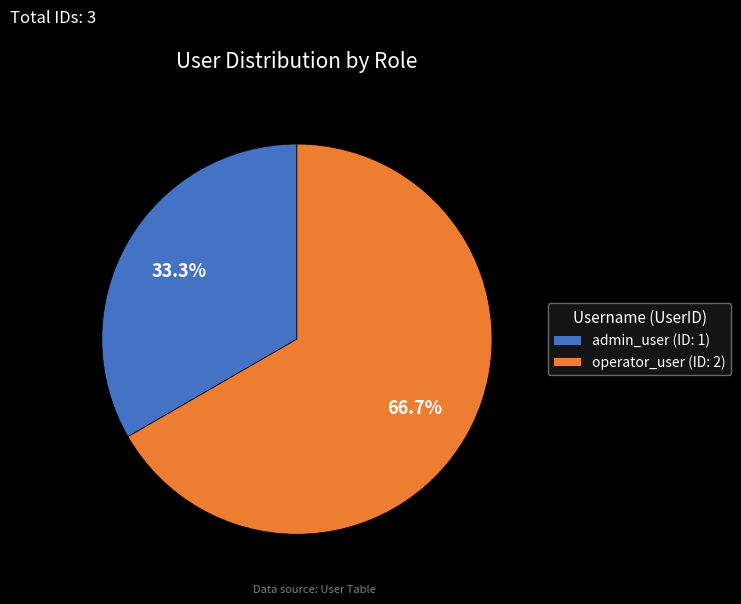

Rank the categories by value from highest to lowest.

operator_user, admin_user